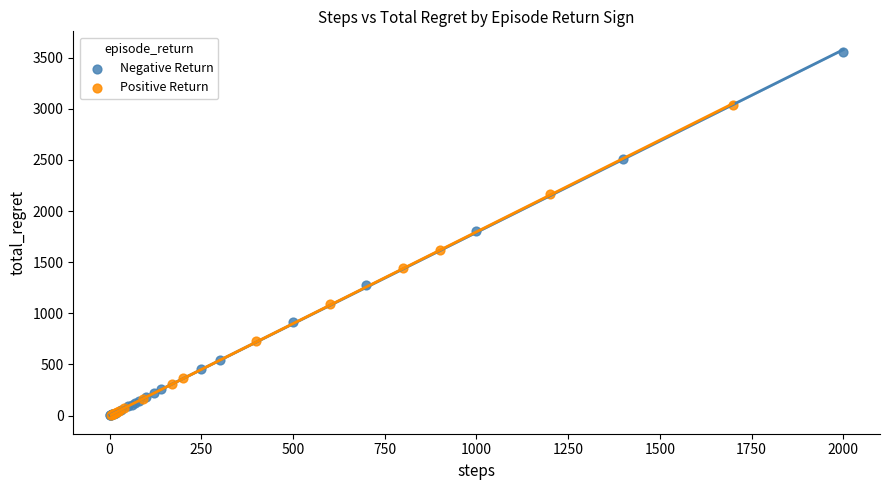

Which series has the widest spread of Y values?

Negative Return